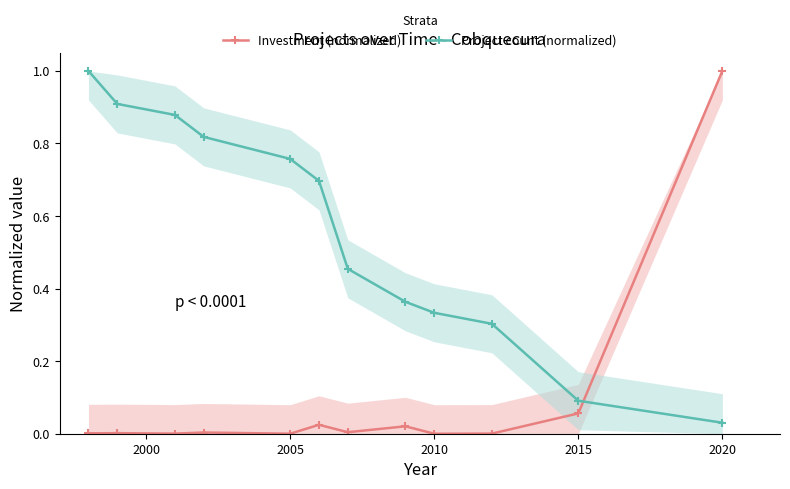

Does the chart display data point markers on the line(s)?

Yes